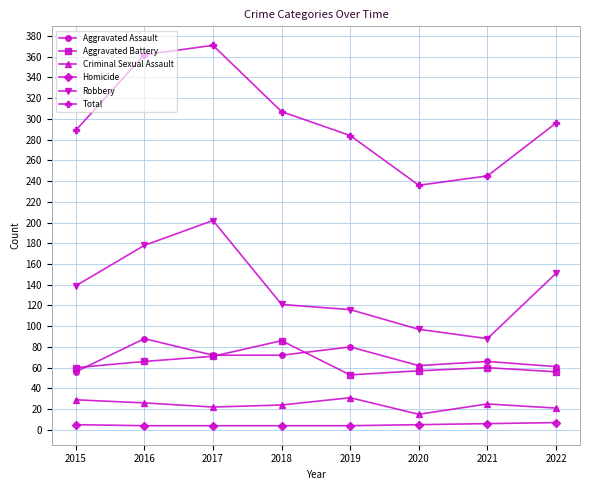

Which series has the widest spread of values?

Total